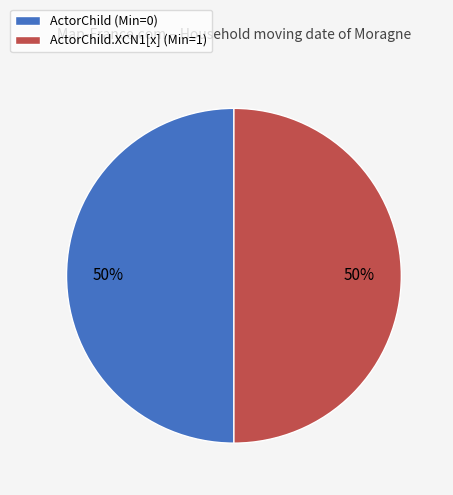

Combined, do ActorChild (Min=0) and ActorChild.XCN1[x] (Min=1) account for over 50%?

Yes